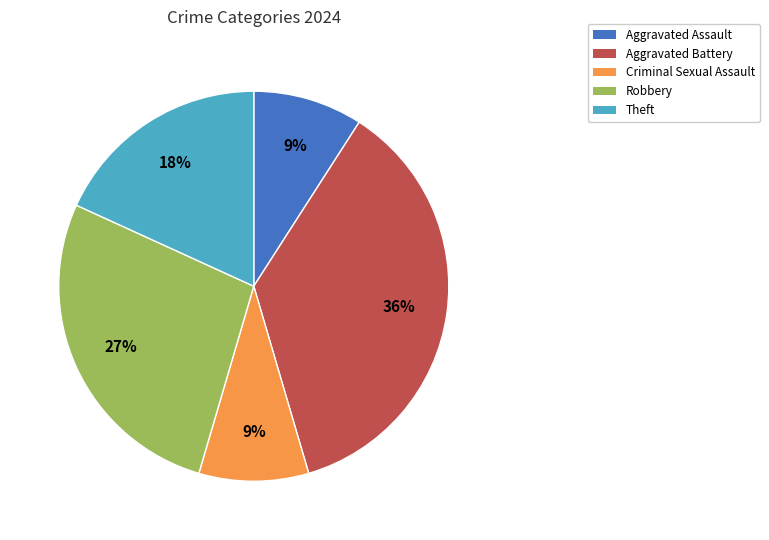

To the nearest percent, what is the difference between the Aggravated Battery and Theft slice percentages?

18%